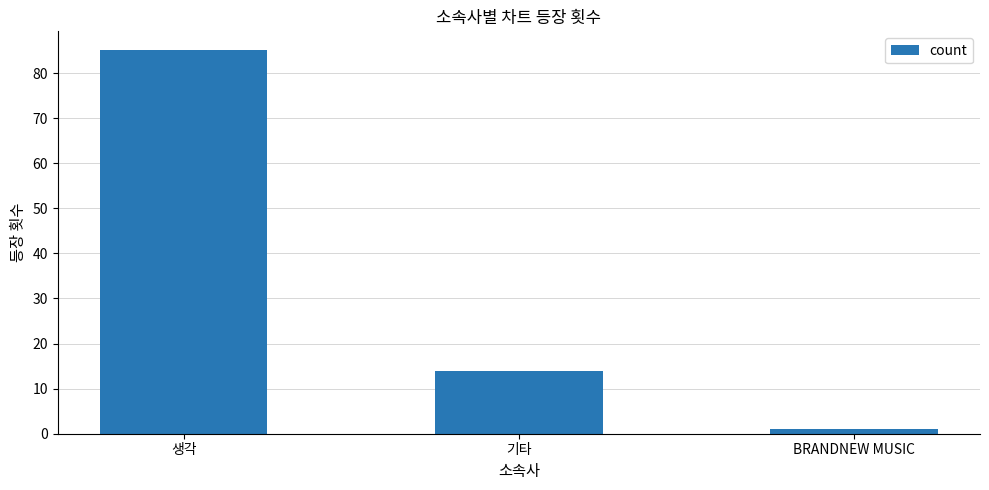

How many categories are shown in the chart?

3